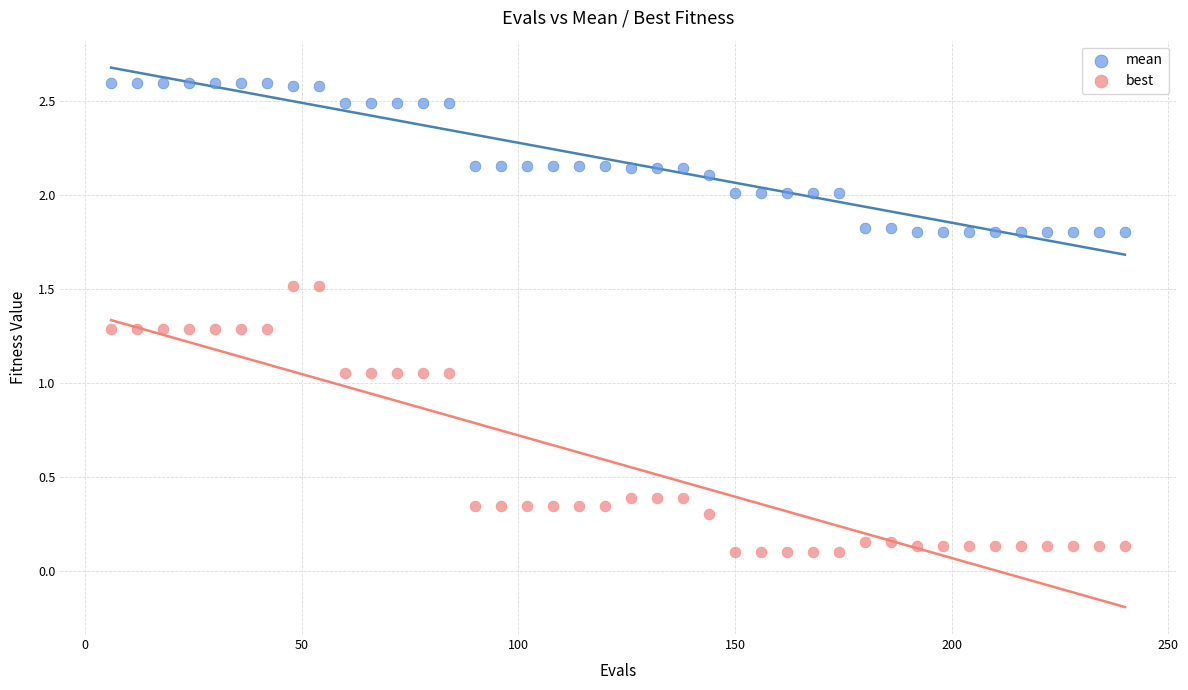

Which series has the widest spread of Y values?

best